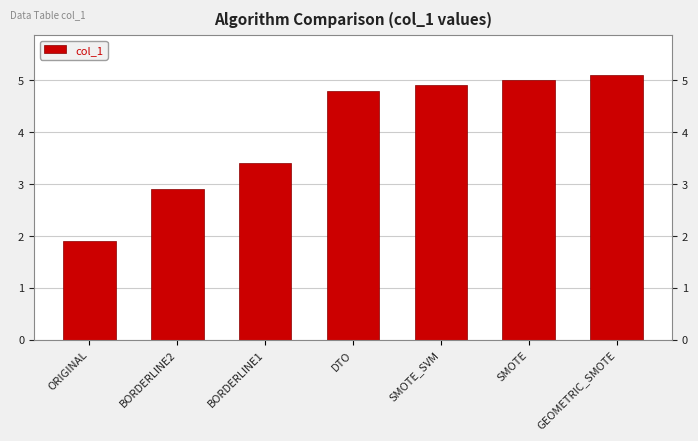

The value at BORDERLINE1 is 3.4. True or false?

True